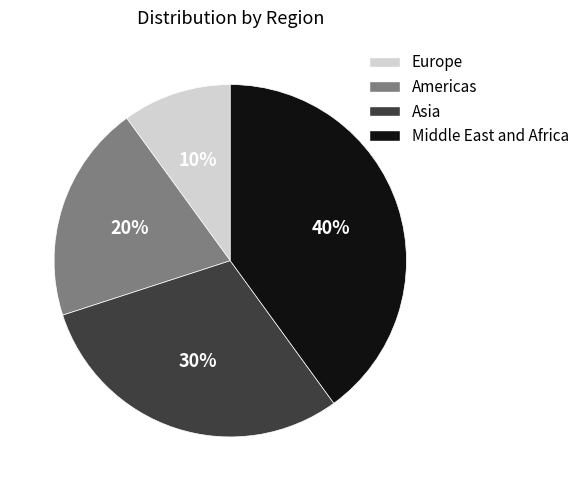

Do Middle East and Africa and Asia together represent more than half of the pie?

Yes